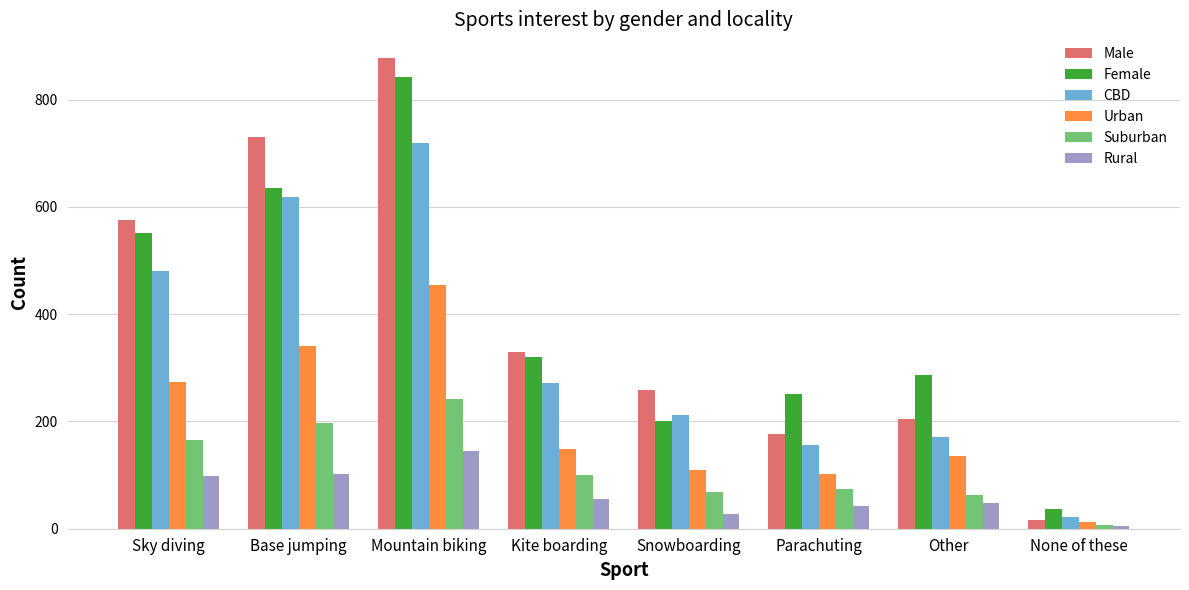

What is the total value across all series at Sky diving?

2146